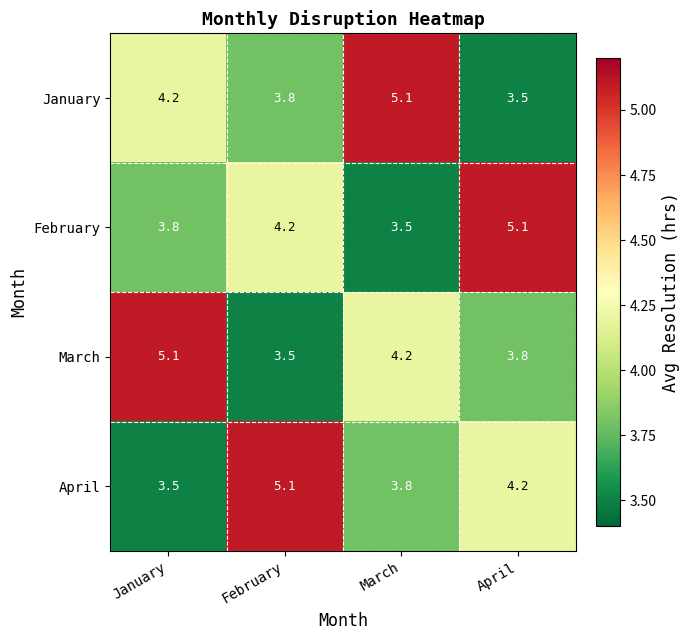

What is the smallest value displayed?

3.5